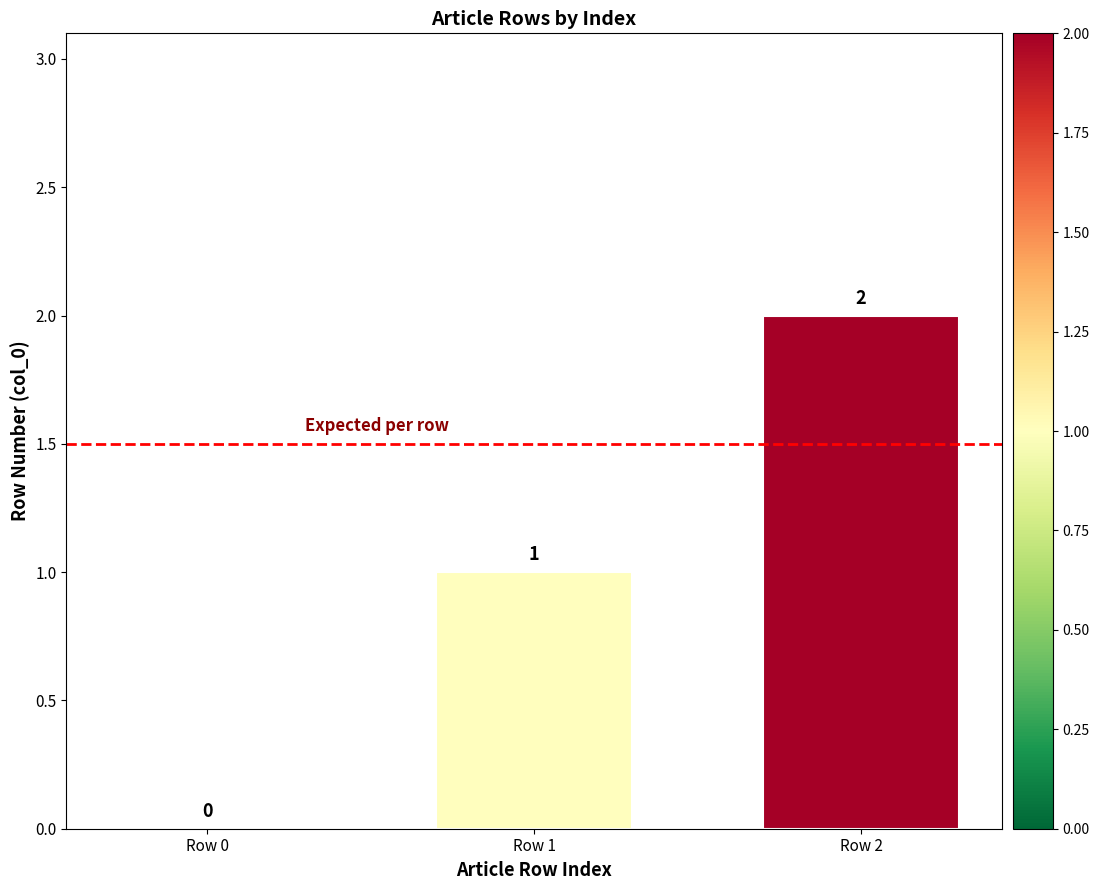

What is the sum of all values?

3